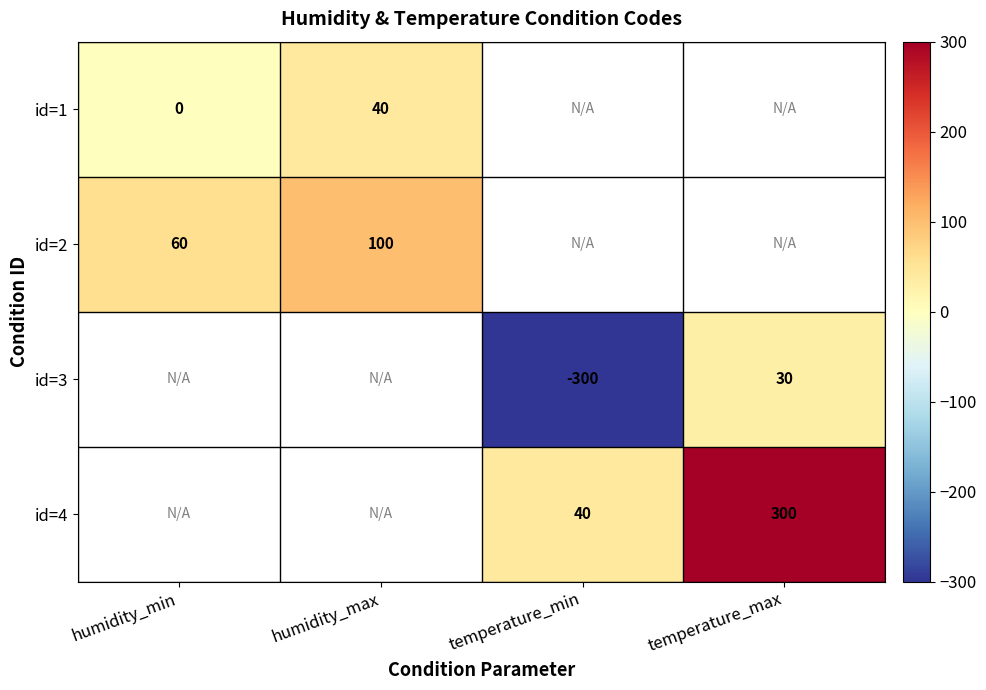

True or false: id=4 has a value of 57 at temperature_min.

False